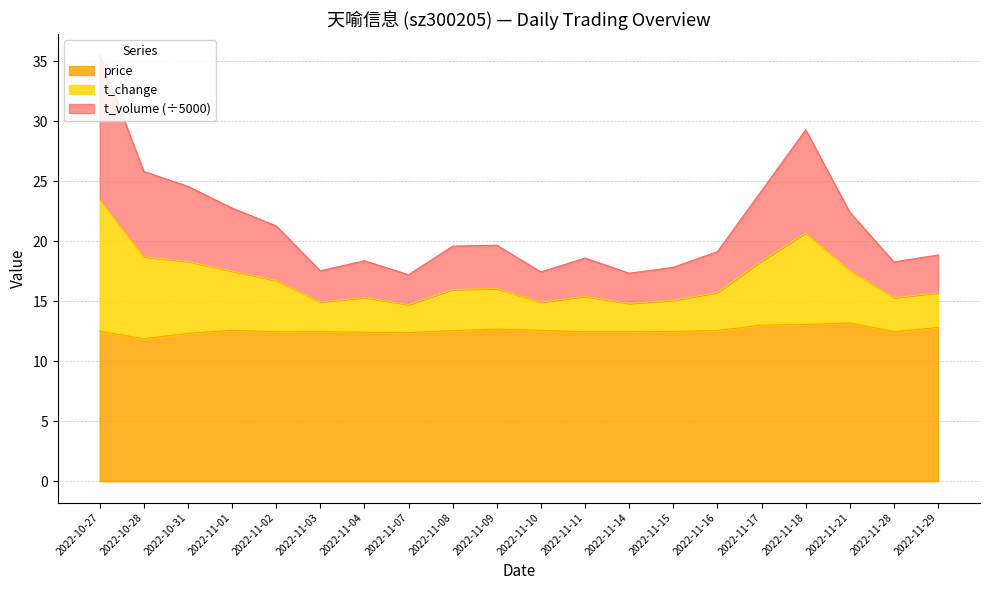

The value of price at 2022-10-31 is 21.1. True or false?

False